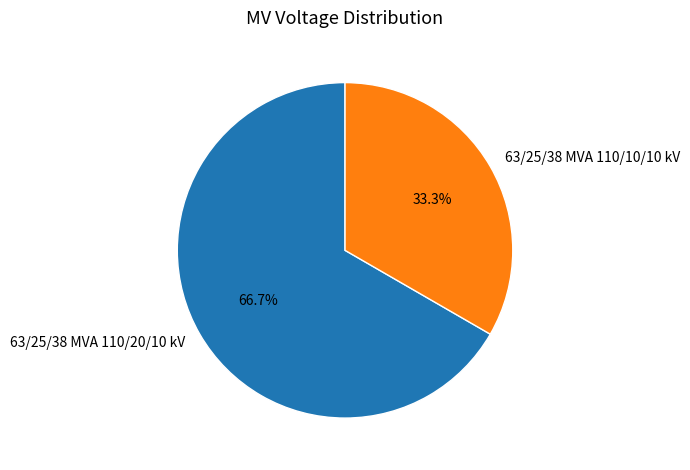

Which slice represents more than half of the pie?

63/25/38 MVA 110/20/10 kV